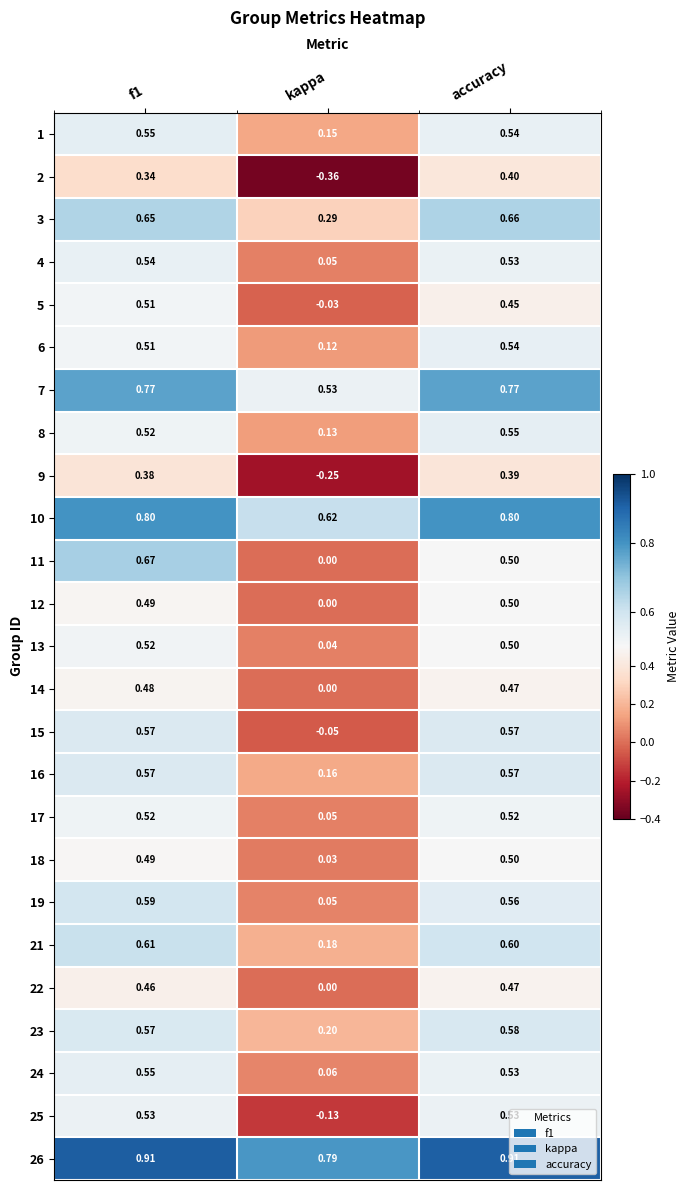

At which label does 25 reach its minimum?

kappa